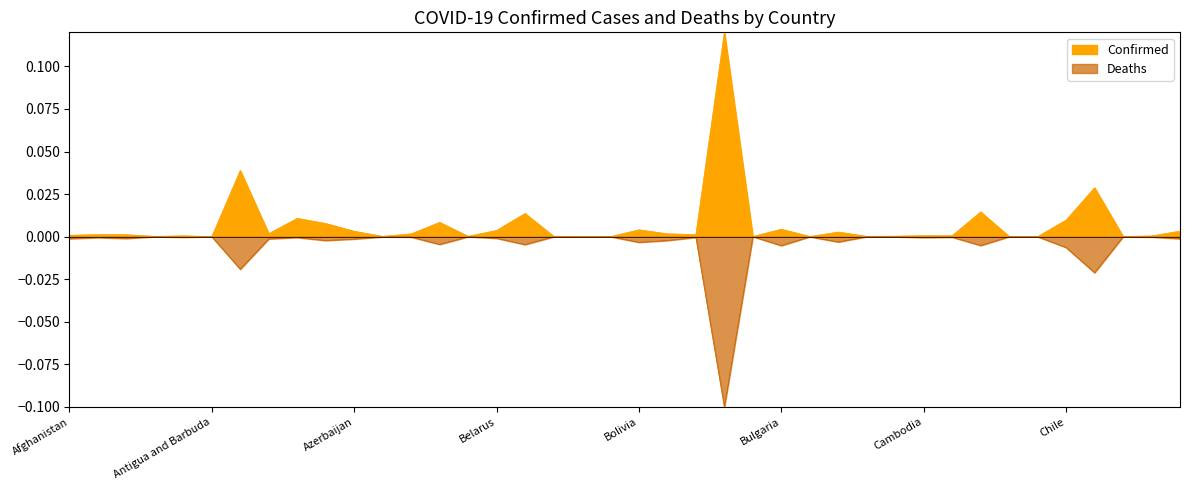

Count the number of data series in this chart.

2